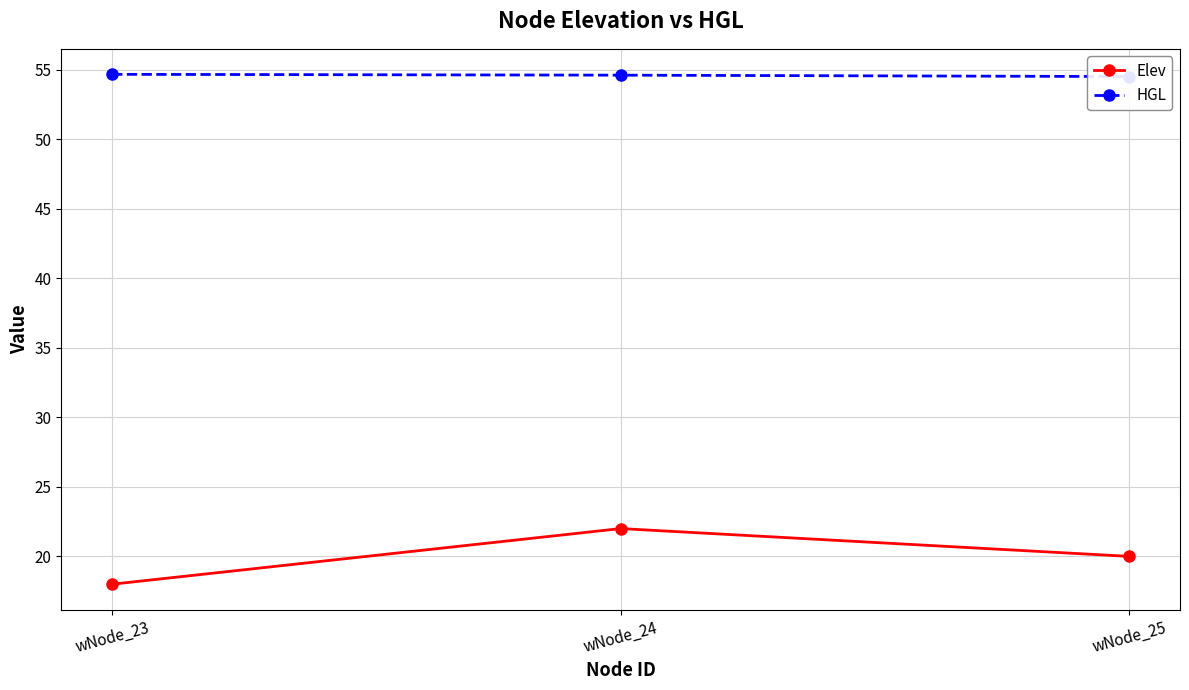

Does the chart have visible grid lines?

Yes